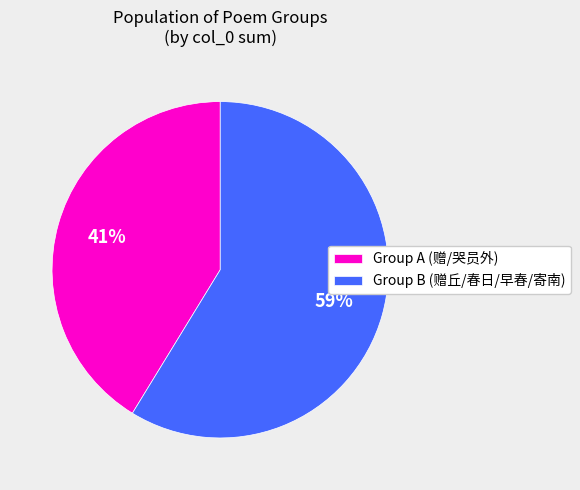

Approximately how many times larger is the value at Group B (赠丘/春日/早春/寄南) compared to Group A (赠/哭员外)?

1.4